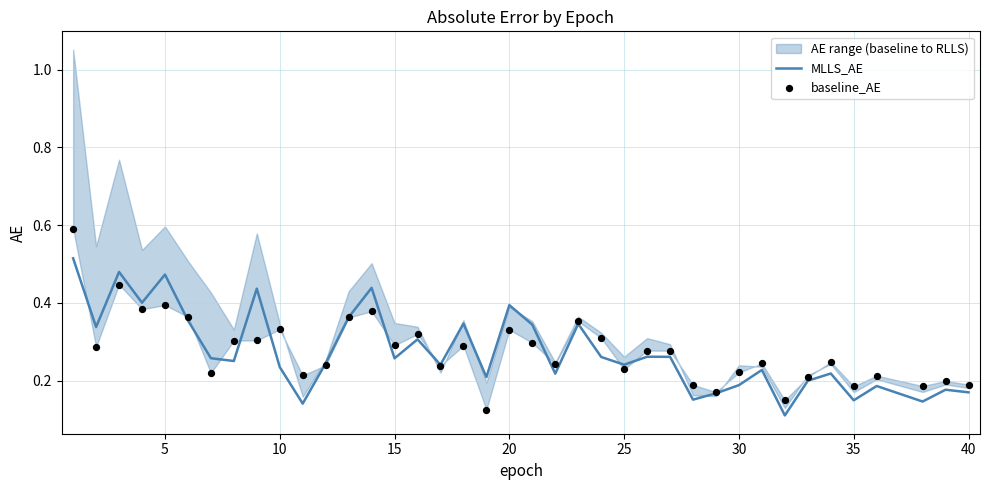

What are all the series names shown in the legend?

MLLS_AE, baseline_AE